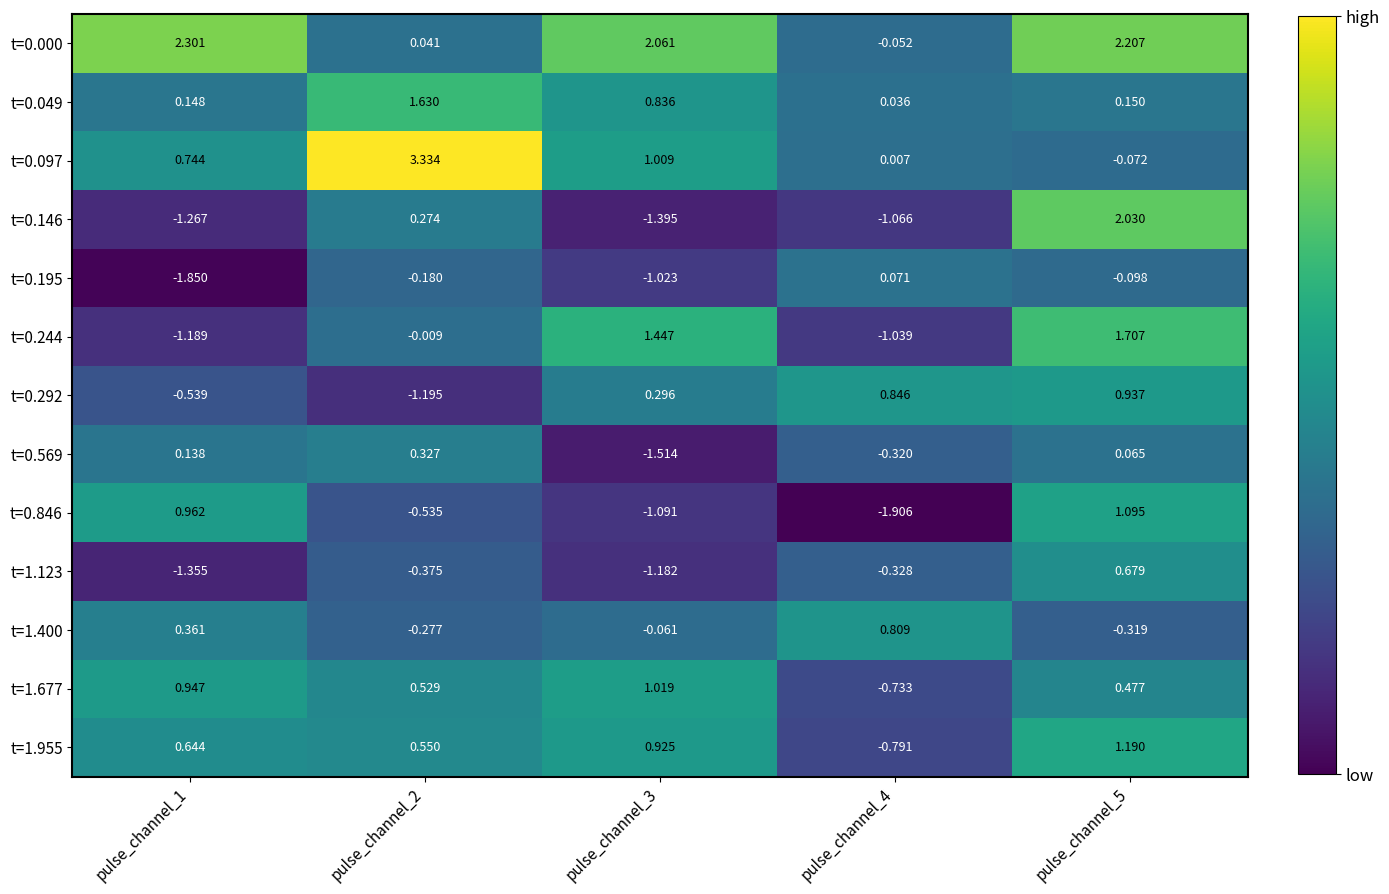

Is the value of t=0.292 at pulse_channel_4 greater than the value of t=0.146 at pulse_channel_5?

No